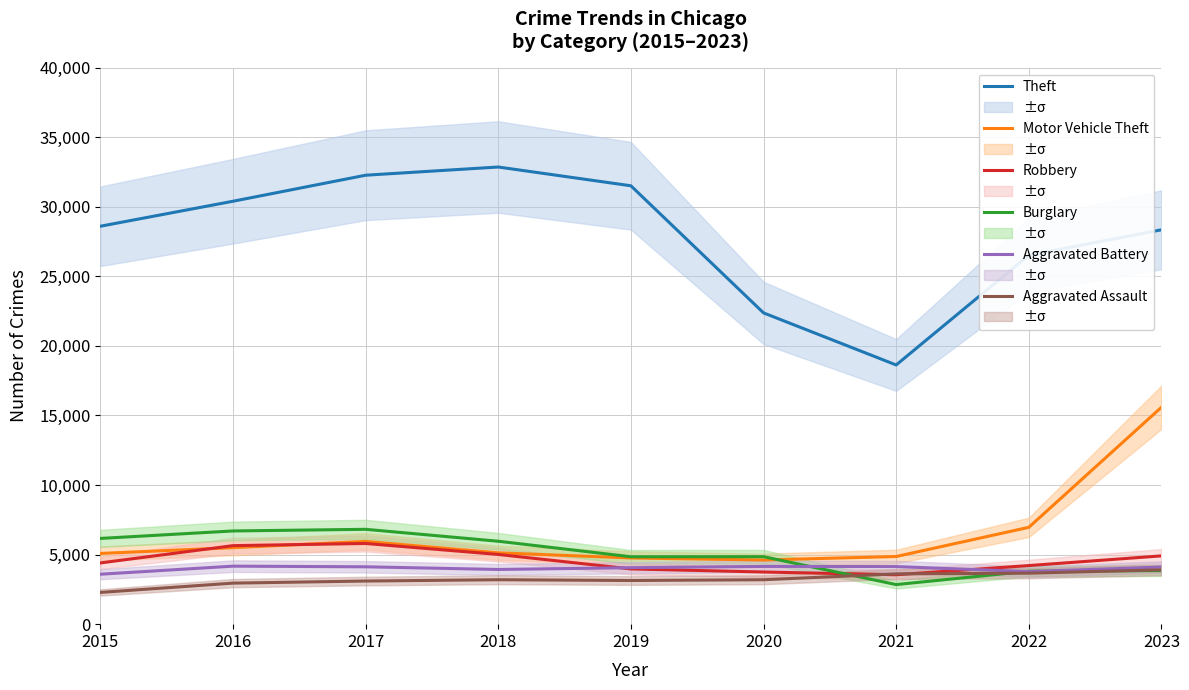

What is the average value of the Aggravated Assault series?

3227